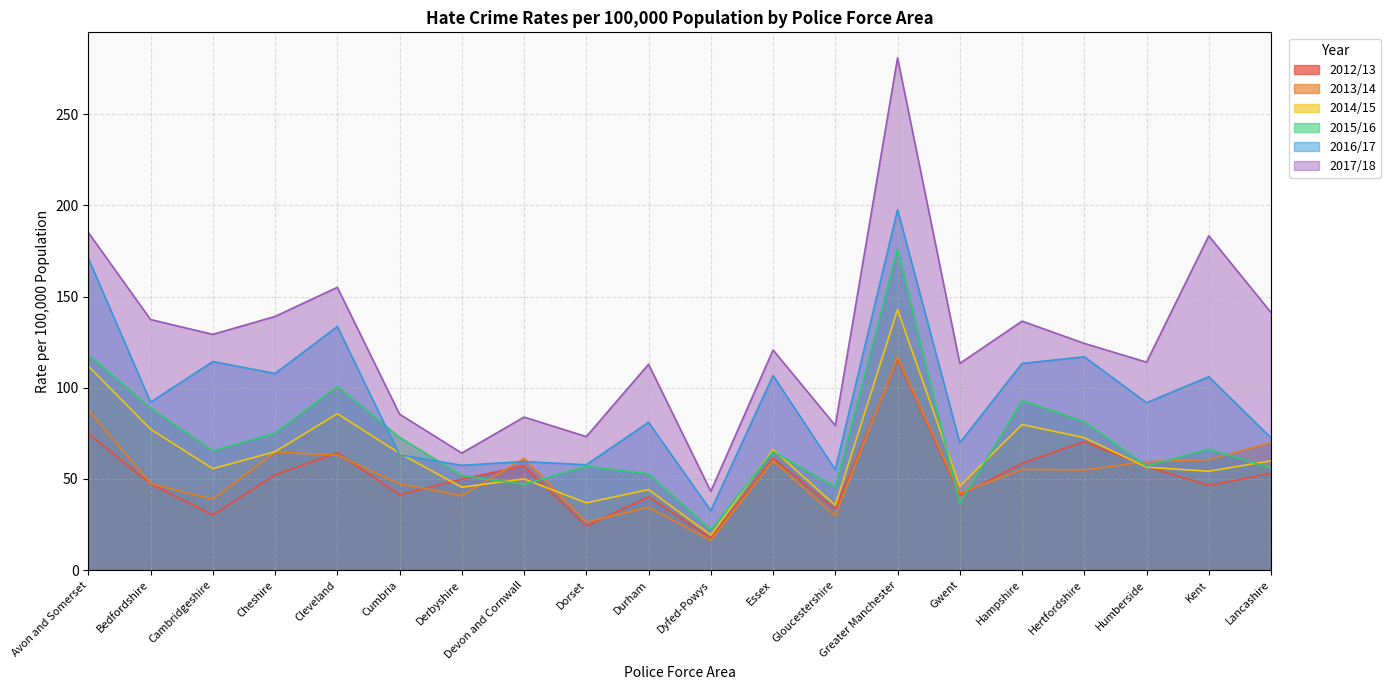

True or false: 2014/15 has more than 1 points higher than both neighbors.

True